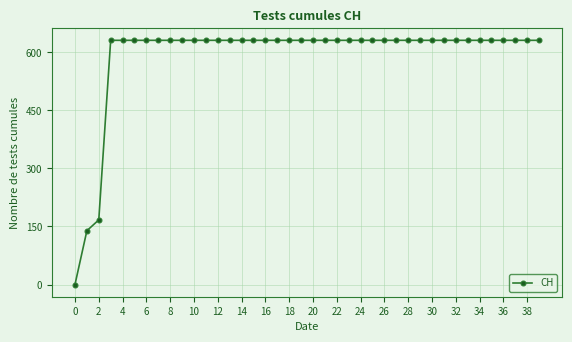

How many categories are shown in the chart?

40